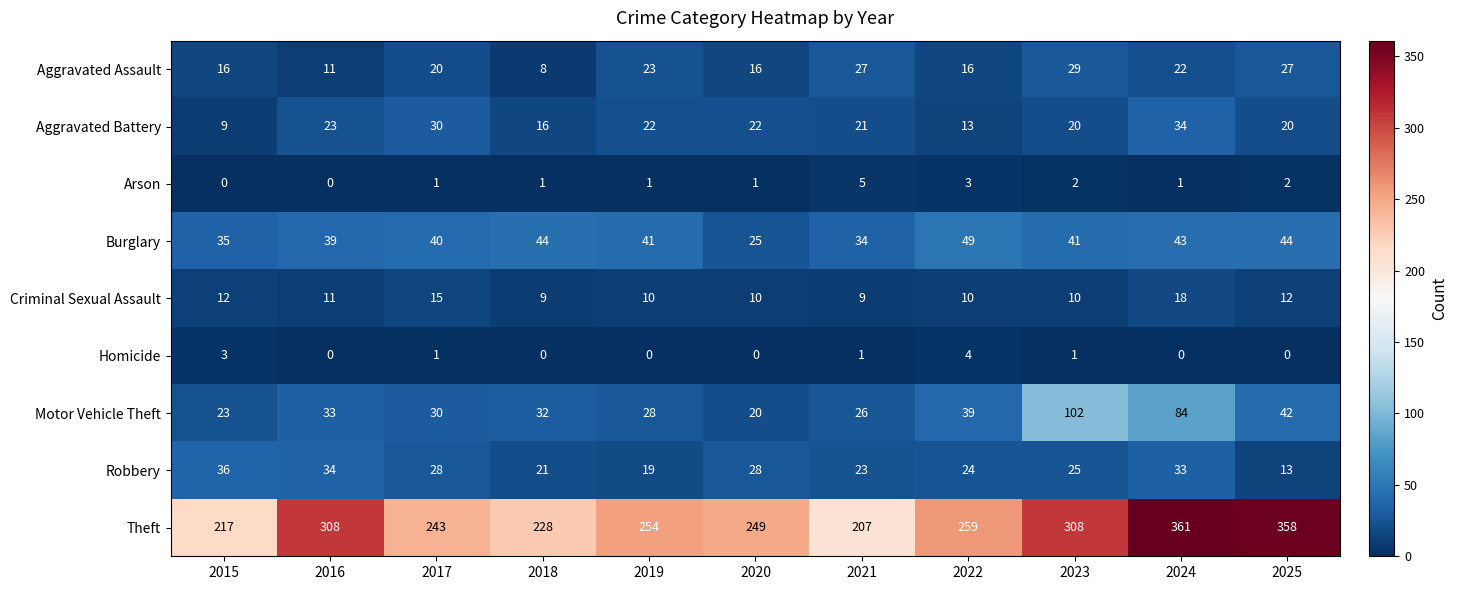

What is the total value across all series at 2018?

359